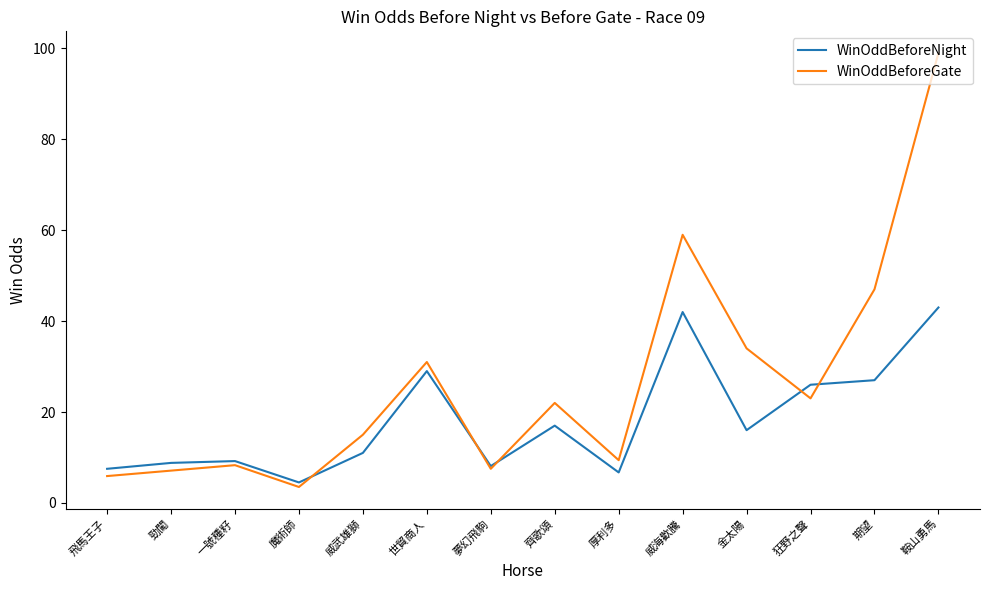

What position from the left is 厚利多?

9